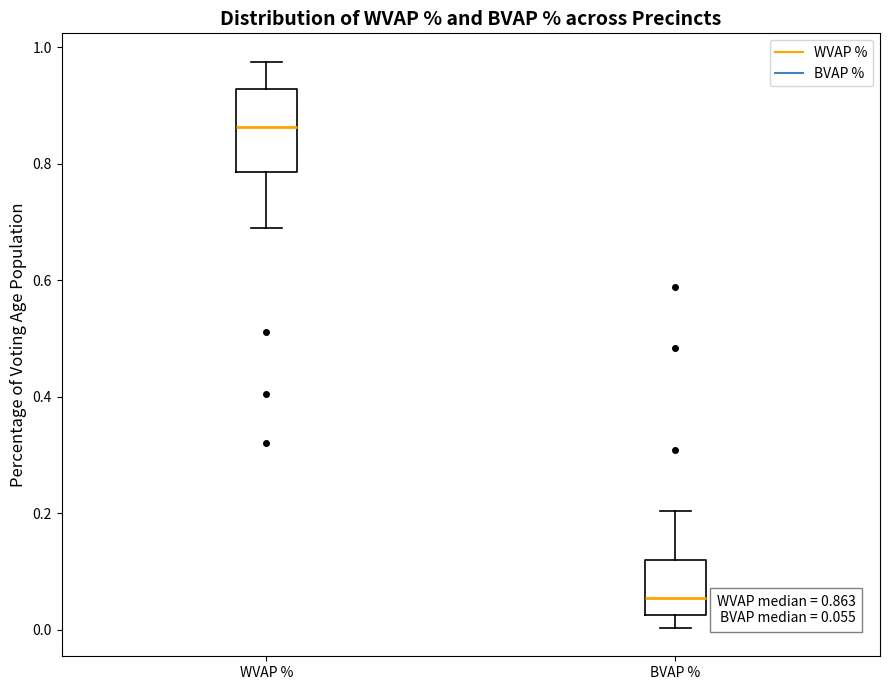

Which box is the tallest, from its lower edge to its upper edge?

WVAP %